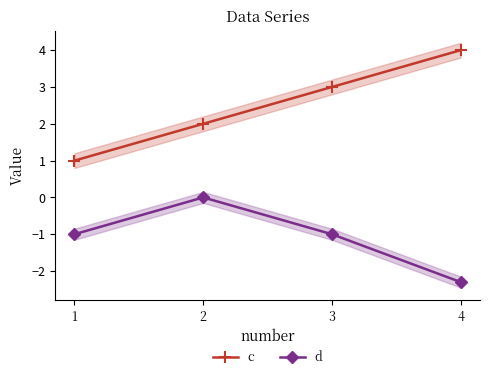

What is the greatest value displayed?

4.0